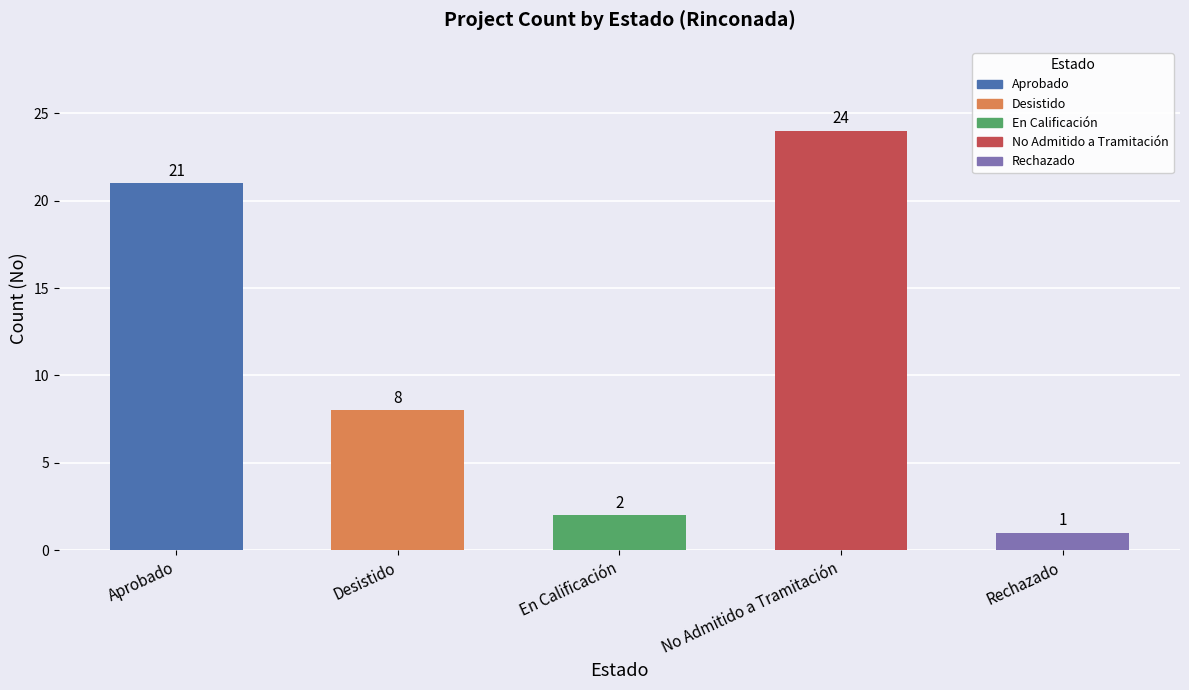

What is the minimum value shown in the chart?

1